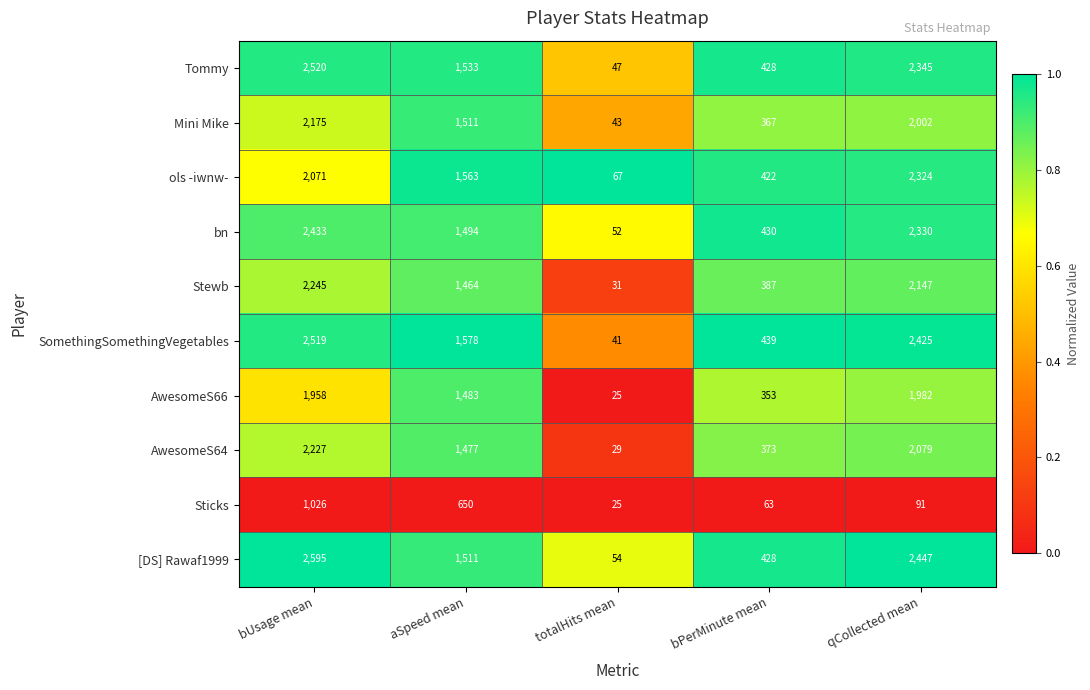

What is the total value across all series at aSpeed mean?

14264